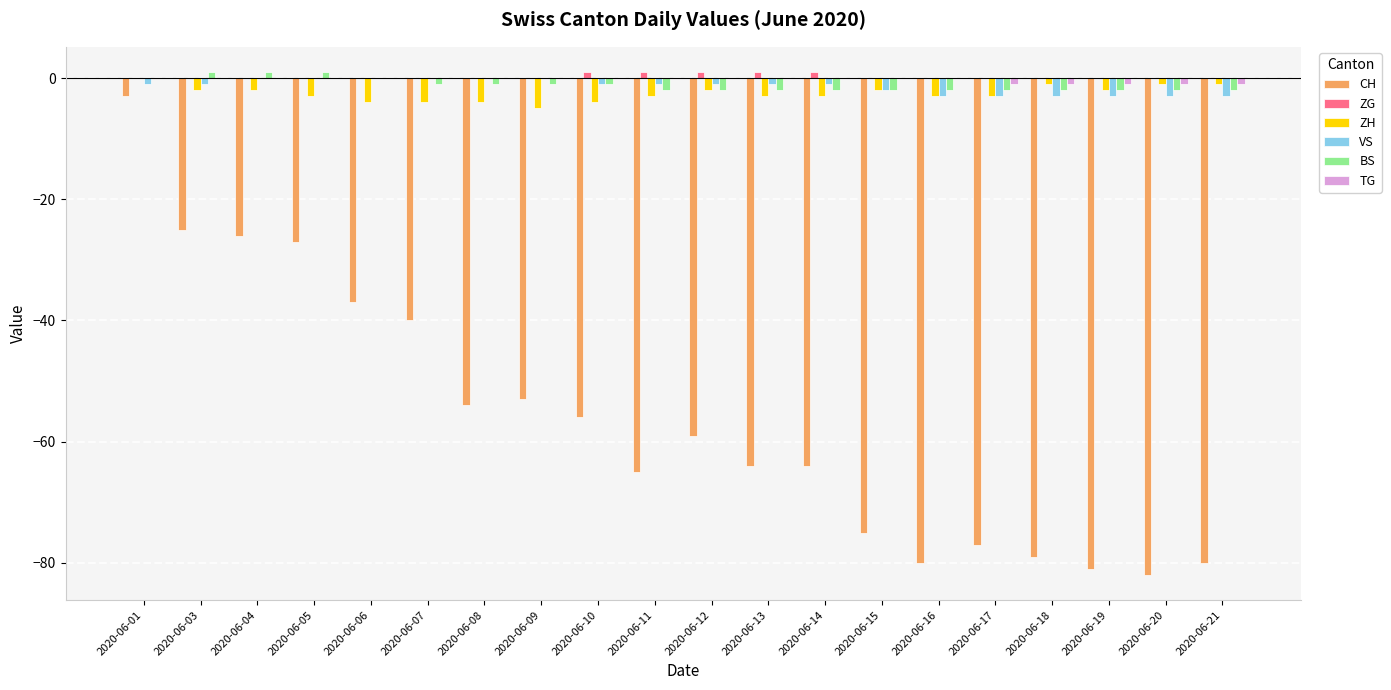

What is the total value across all series at 2020-06-12?

-63